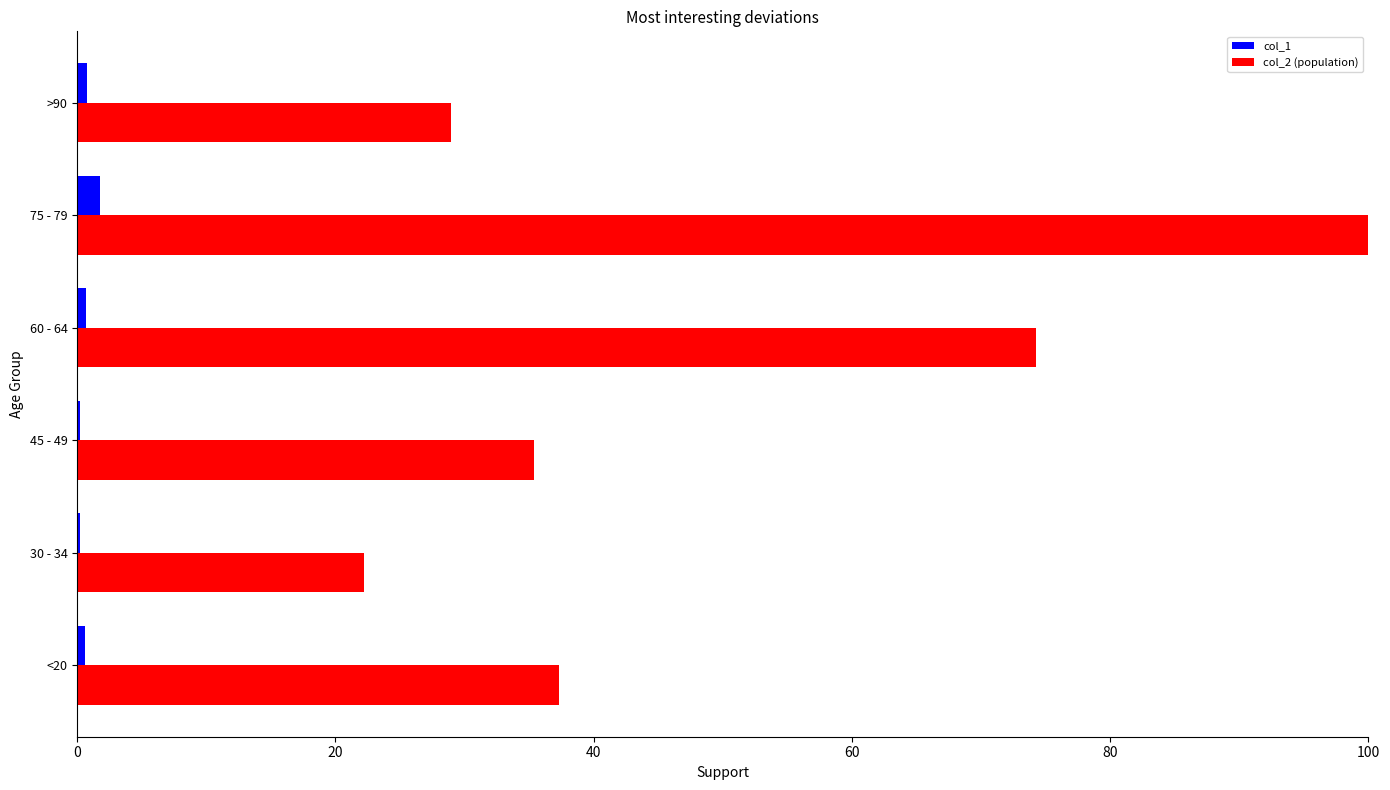

Is it true that col_2 (population) equals 22.2 at 30 - 34?

True